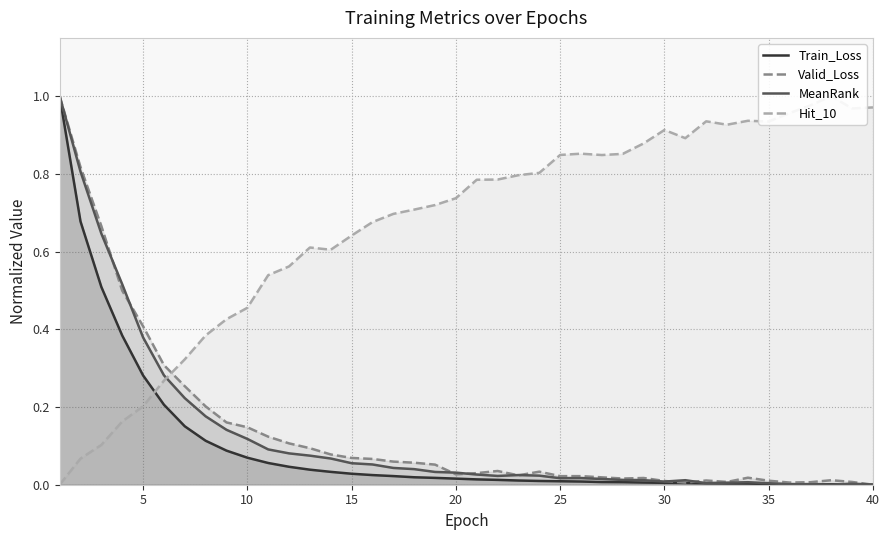

Which series has the widest spread of values?

Train_Loss